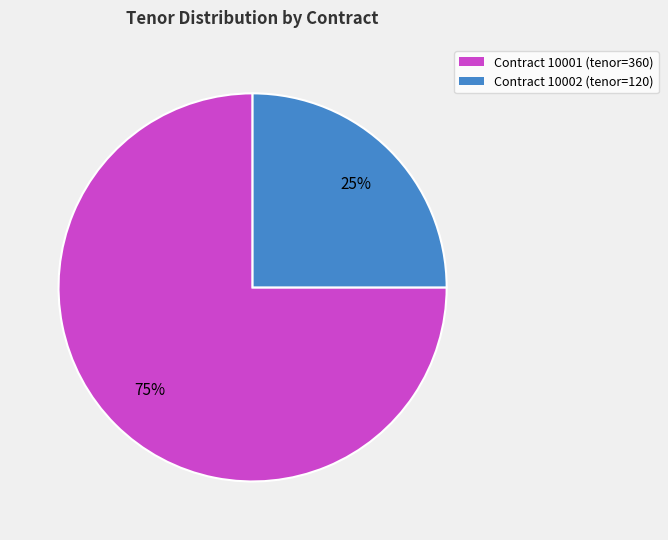

How many slices are in this pie chart?

2